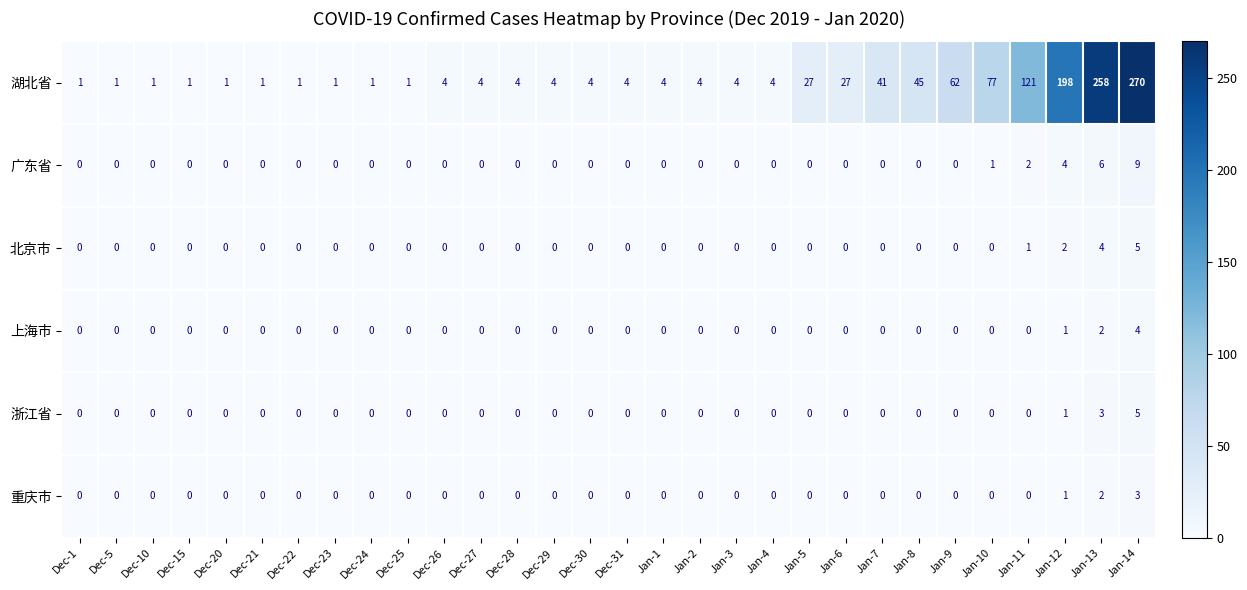

What is the difference between the maximum and second lowest values in the 广东省 series?

9